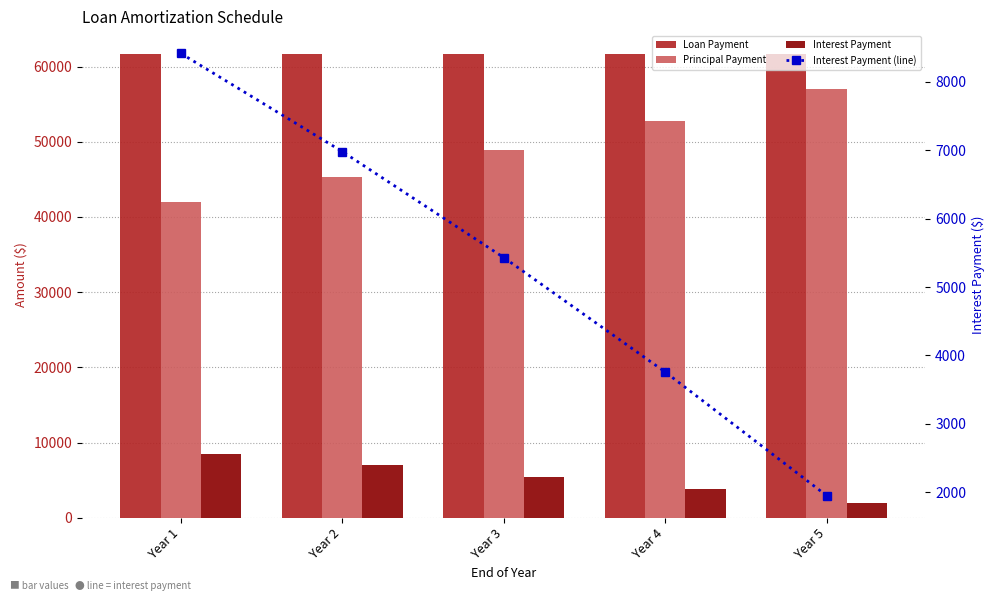

Reading left to right, list all the values displayed in this chart.

Loan Payment: 61612.3	61612.3	61612.3	61612.3	61612.3
Principal Payment: 41932.3	45286.9	48909.8	52822.6	57048.4
Interest Payment: 8416.0	6981.4	5432.1	3758.8	1951.7
Interest Payment (line): 8416.0	6981.4	5432.1	3758.8	1951.7